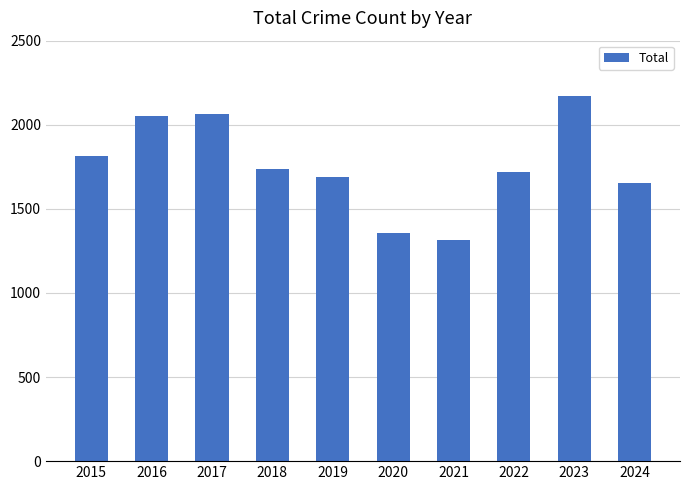

Are the bars horizontal?

No